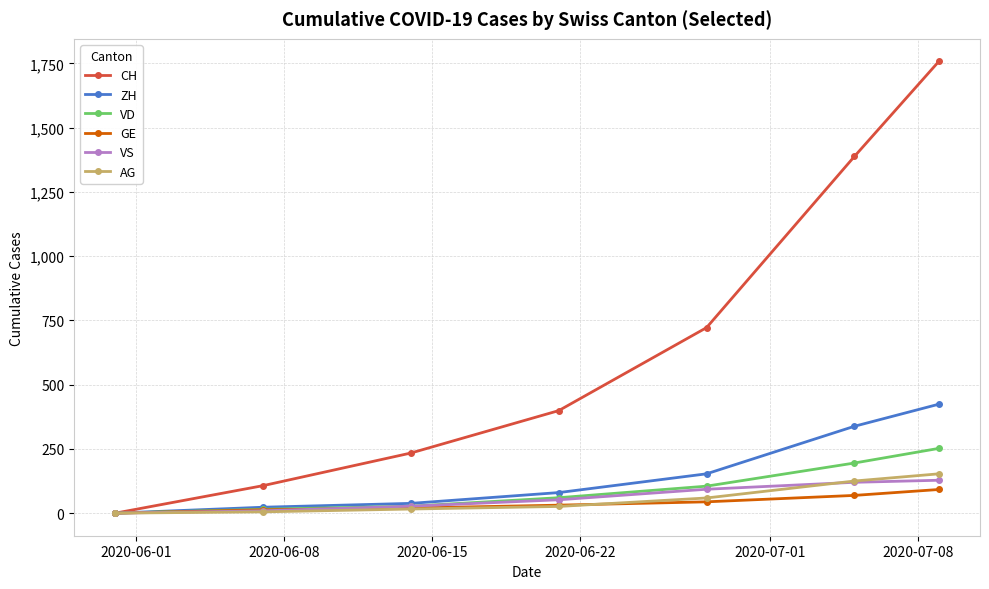

What is the sum of all CH values?

4608